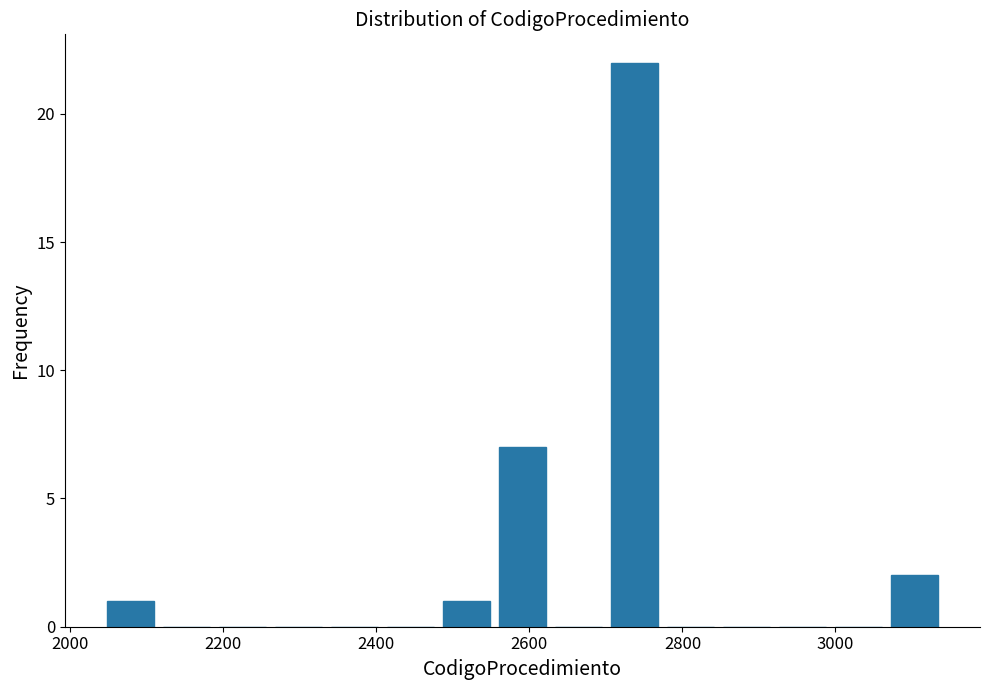

Around what value on the x-axis is the tallest bar? Give the approximate position of its centre, as read against the axis.

2740